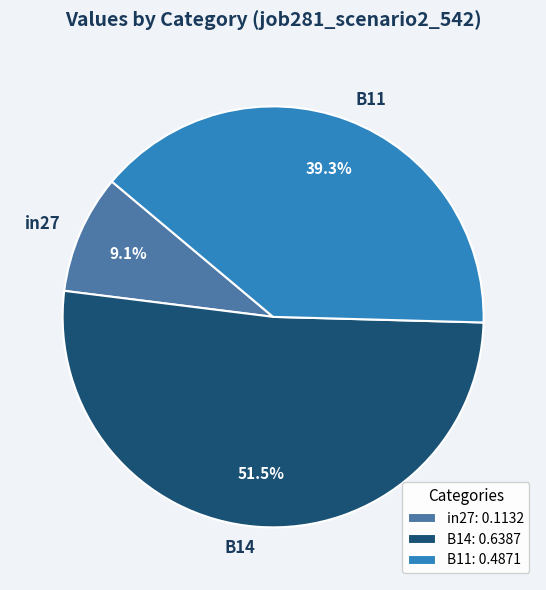

To the nearest percent, what is the difference between the largest and smallest slice percentages?

42%